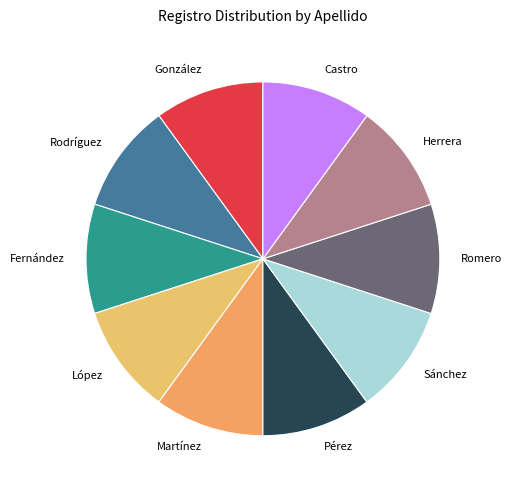

Do Rodríguez and Martínez together represent more than half of the pie?

No